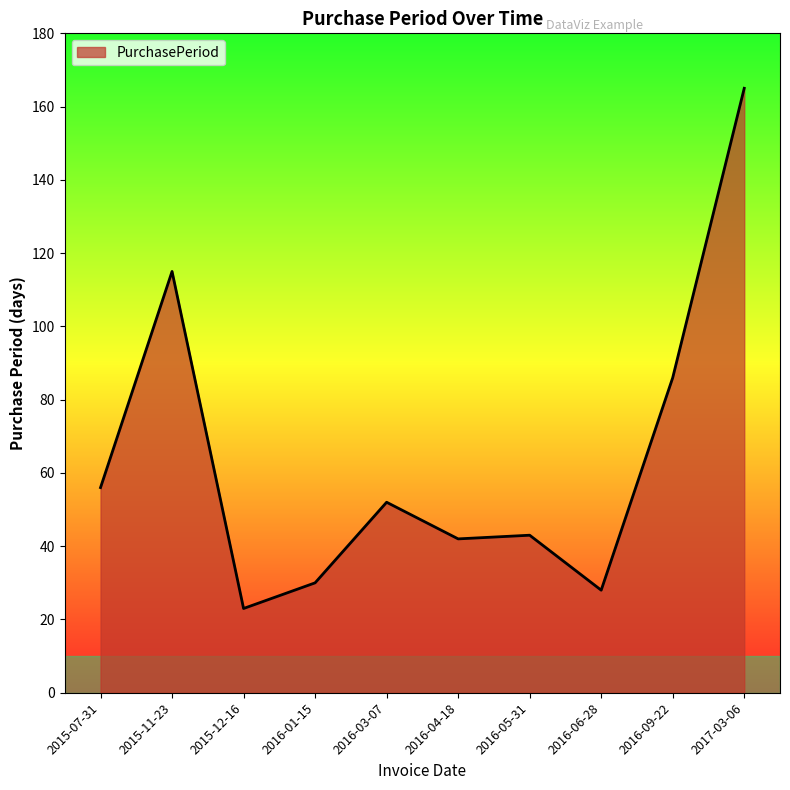

How many series are shown in this chart?

1